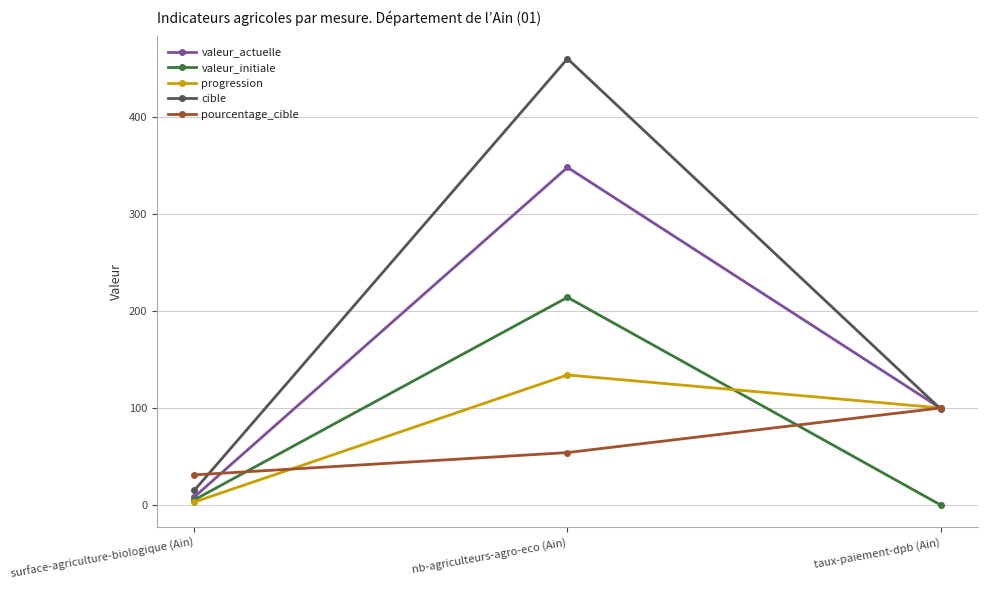

What is the value of the valeur_actuelle point at the 1st from the left?

8.3